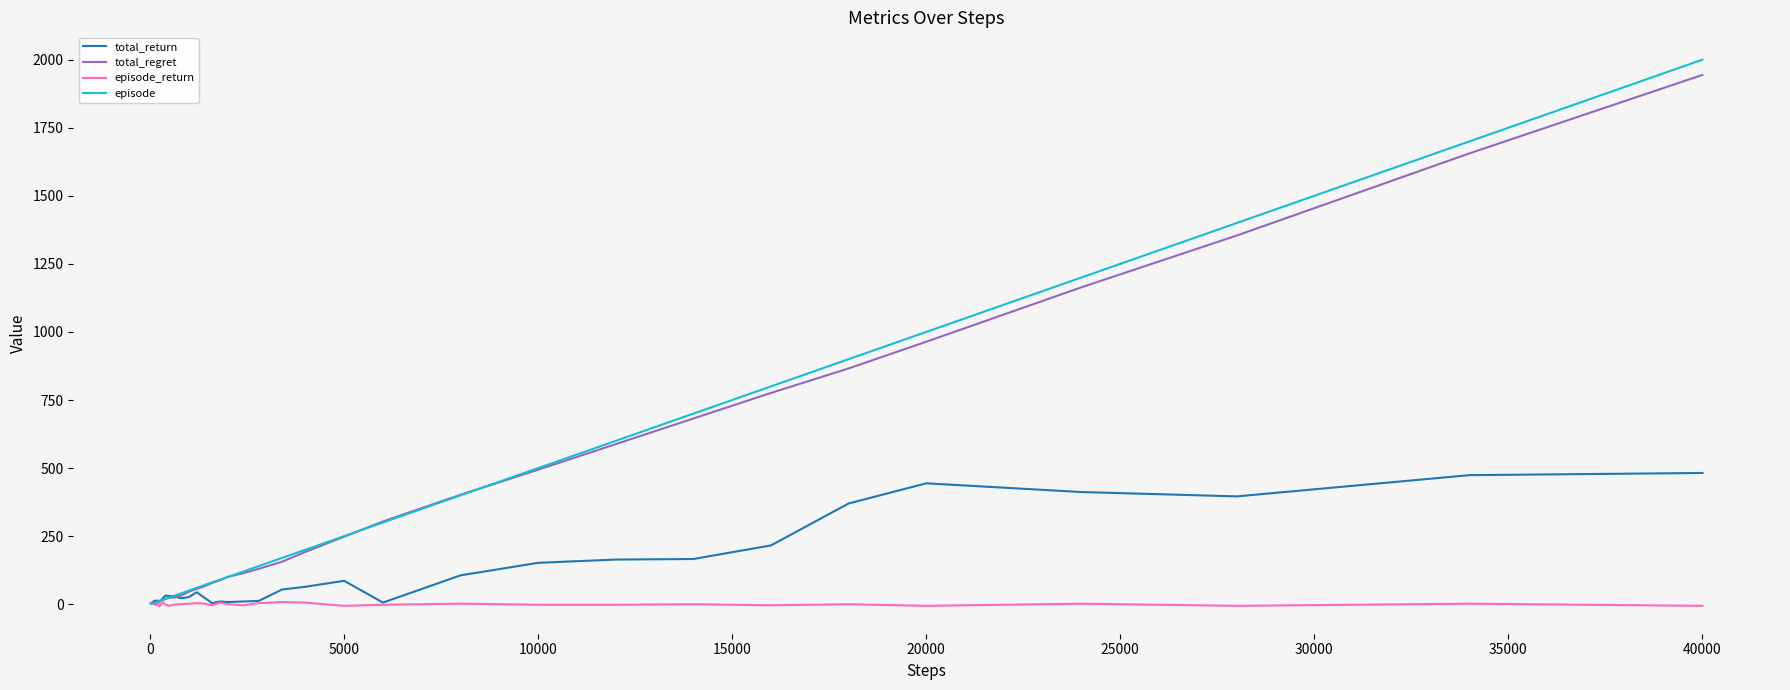

Which series has the widest spread of values?

episode